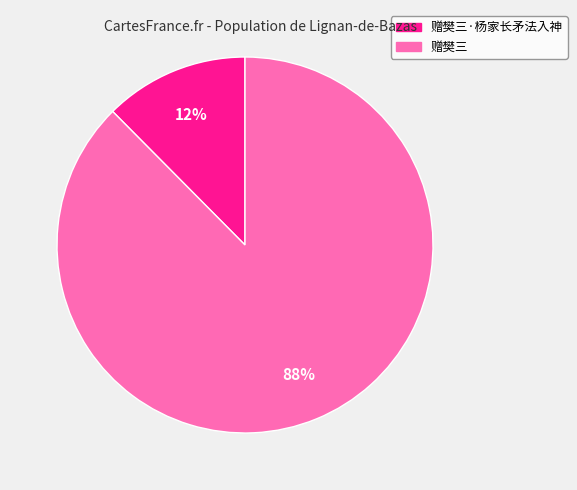

Does any single category account for the majority?

Yes